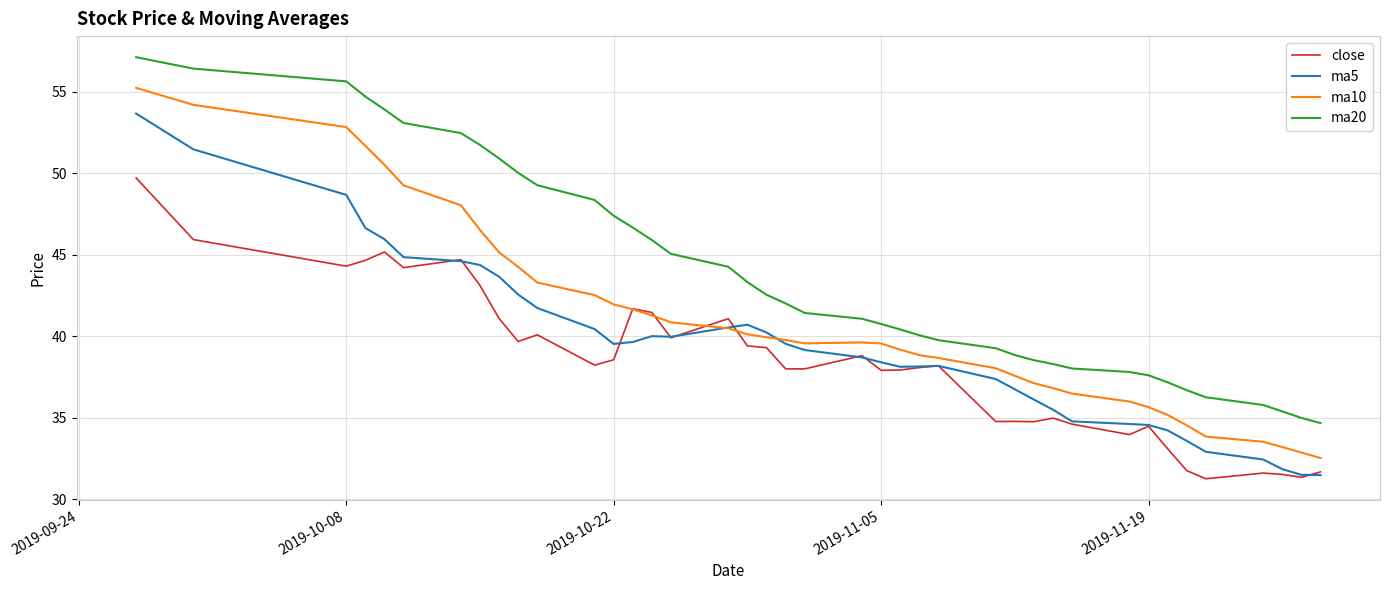

What is the maximum value shown in the chart?

57.1